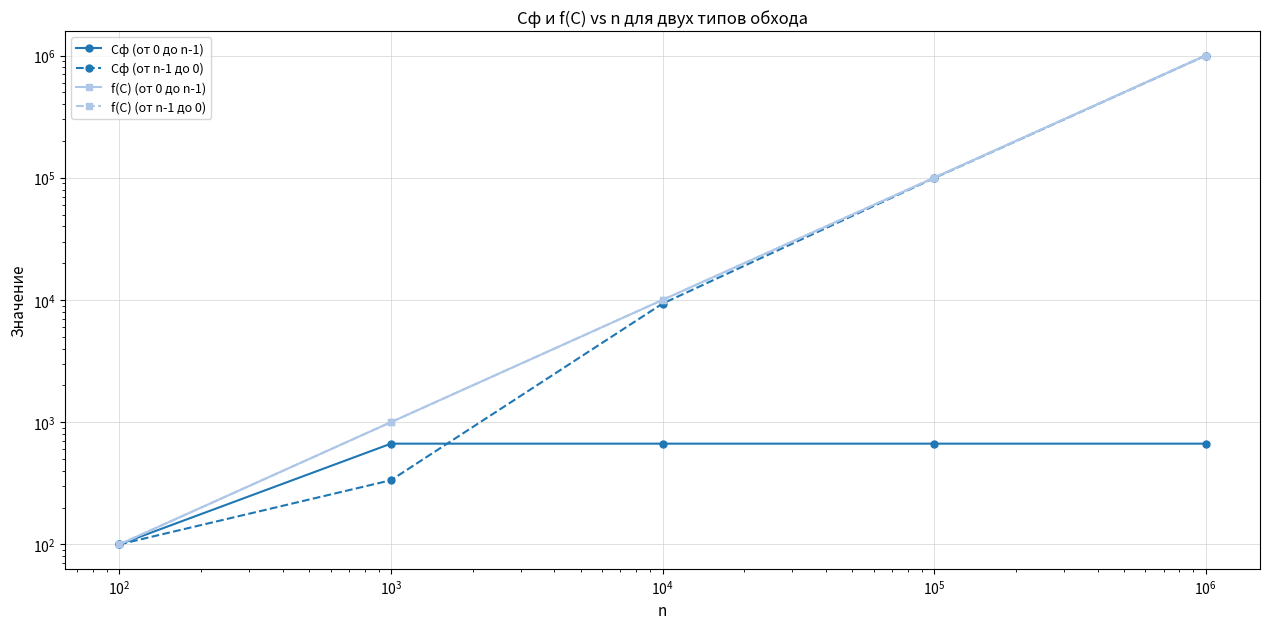

Reading right to left, transcribe all the data shown in this chart.

Cф (от 0 до n-1): 667	667	667	667	100
Cф (от n-1 до 0): 999335	99335	9335	335	100
f(C) (от 0 до n-1): 1000000	100000	10000	1000	100
f(C) (от n-1 до 0): 1000000	100000	10000	1000	100